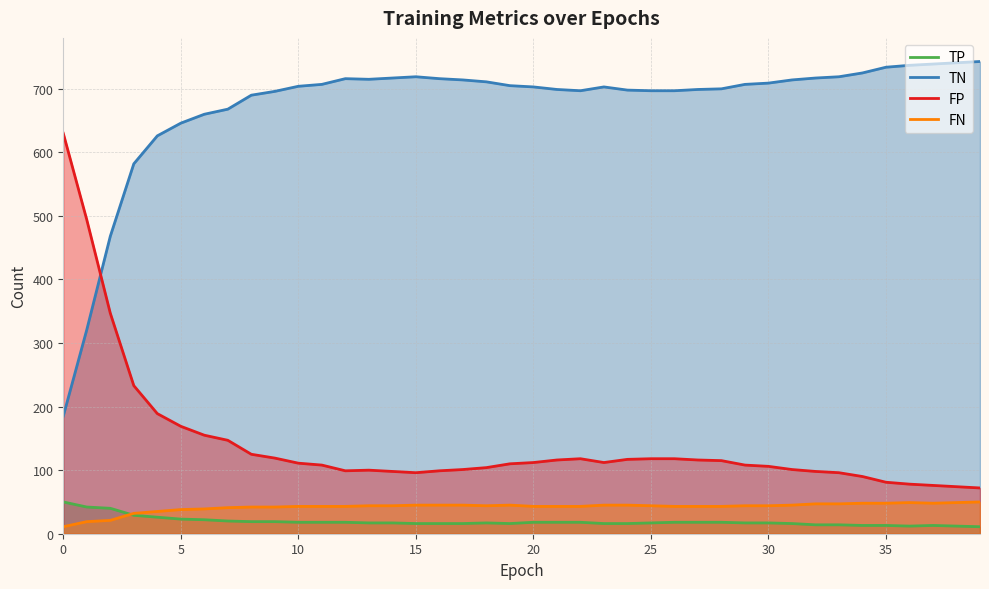

What is the label of the 28th point from the left?

27